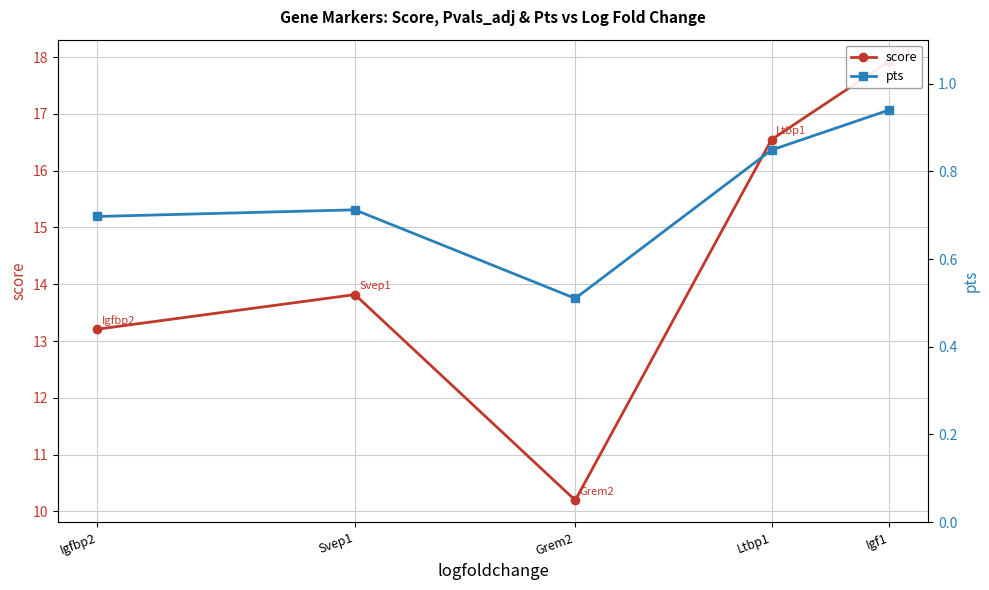

What is the sum of the score values at Ltbp1 and Svep1?

30.4